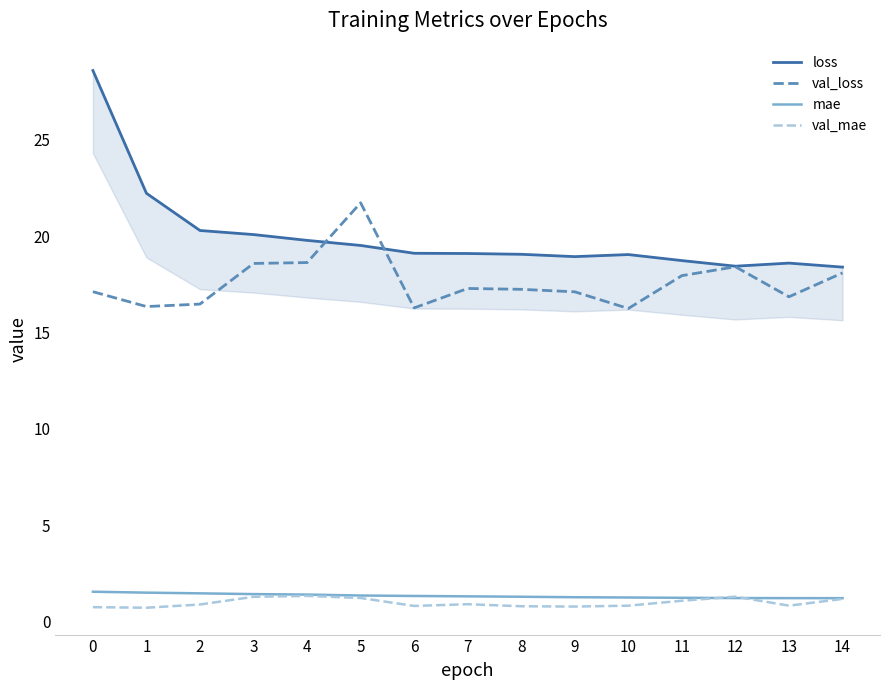

Reading left to right, extract all data points from this chart.

loss: 28.6	22.2	20.3	20.1	19.8	19.5	19.1	19.1	19.1	18.9	19.0	18.7	18.4	18.6	18.4
val_loss: 17.1	16.4	16.5	18.6	18.6	21.7	16.3	17.3	17.2	17.1	16.2	18.0	18.4	16.9	18.1
mae: 1.6	1.5	1.5	1.4	1.4	1.4	1.3	1.3	1.3	1.3	1.3	1.2	1.2	1.2	1.2
val_mae: 0.8	0.7	0.9	1.3	1.3	1.2	0.8	0.9	0.8	0.8	0.8	1.1	1.3	0.8	1.2